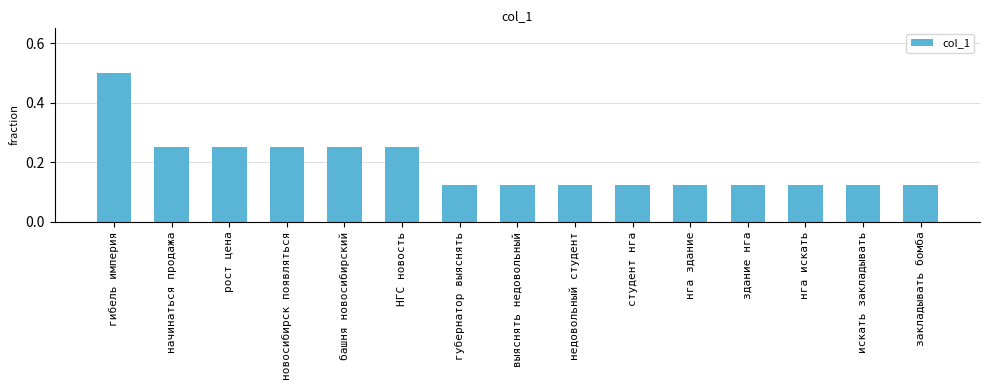

What is the difference between the maximum and minimum values?

0.4